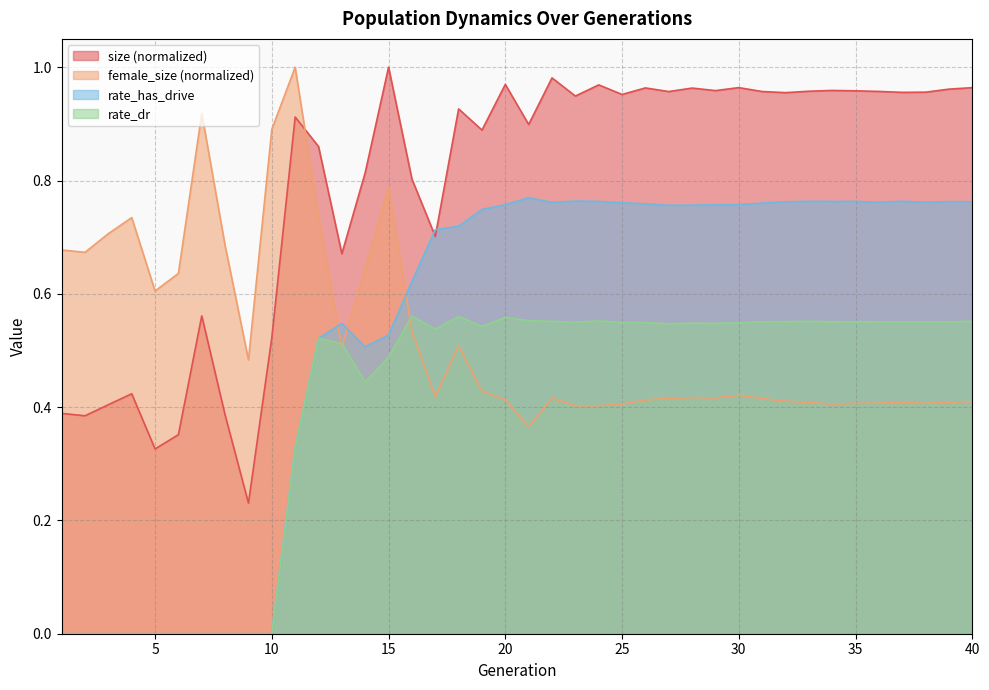

How many interior local peaks does the female_size series have?

9